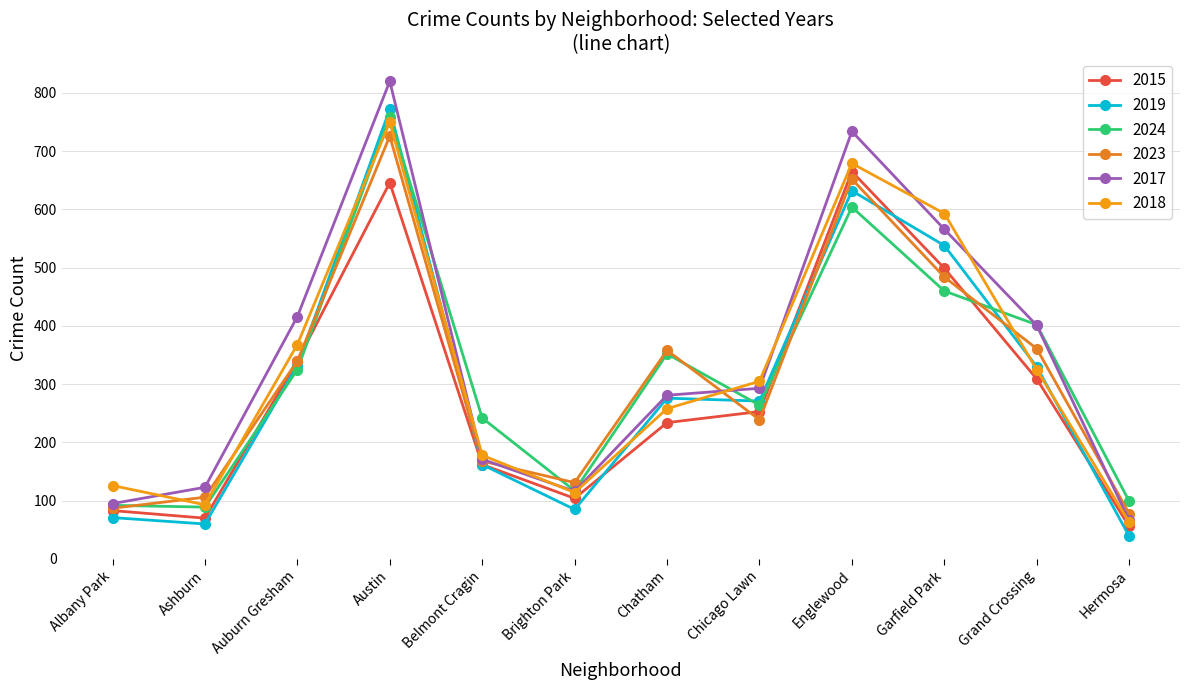

Does the chart display data point markers on the line(s)?

Yes